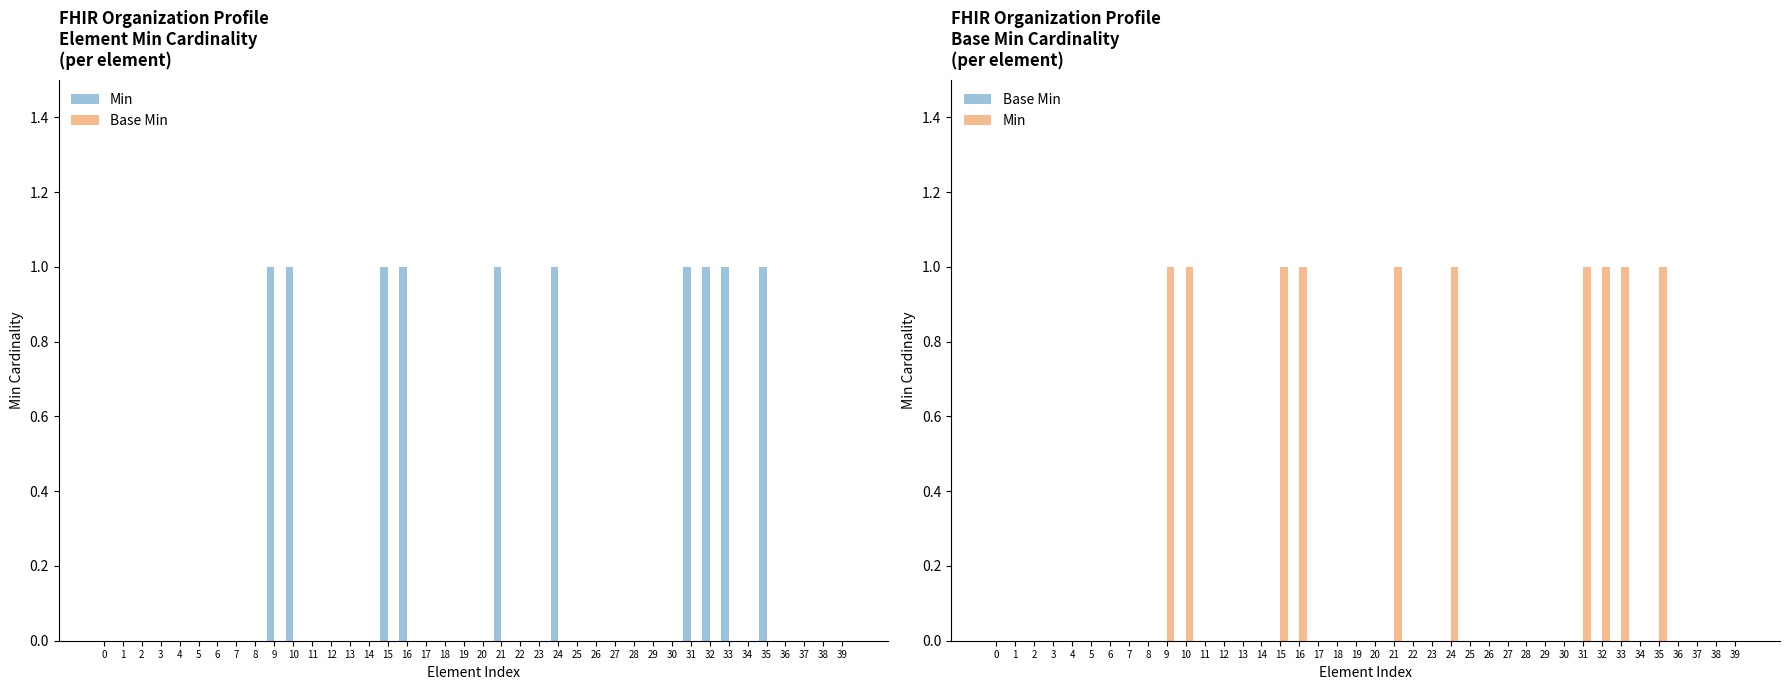

Reading left to right, extract all data points from this chart.

Min: 0=0	1=0	2=0	3=0	4=0	5=0	6=0	7=0	8=0	9=1	10=1	11=0	12=0	13=0	14=0	15=1	16=1	17=0	18=0	19=0	20=0	21=1	22=0	23=0	24=1	25=0	26=0	27=0	28=0	29=0	30=0	31=1	32=1	33=1	34=0	35=1	36=0	37=0	38=0	39=0
Base Min: 0=0	1=0	2=0	3=0	4=0	5=0	6=0	7=0	8=0	9=0	10=0	11=0	12=0	13=0	14=0	15=0	16=0	17=0	18=0	19=0	20=0	21=0	22=0	23=0	24=0	25=0	26=0	27=0	28=0	29=0	30=0	31=0	32=0	33=0	34=0	35=0	36=0	37=0	38=0	39=0